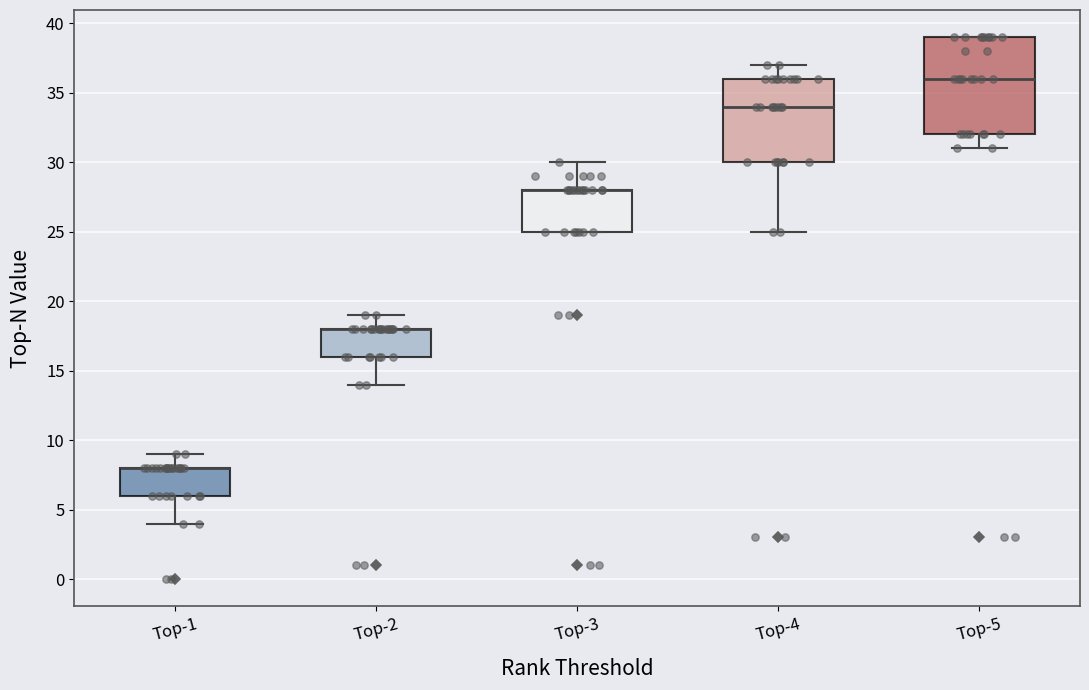

Where is the lower edge of the box for Top-1 on the y-axis? The values are not printed on the chart, so give them approximately, as read against the axis.

6